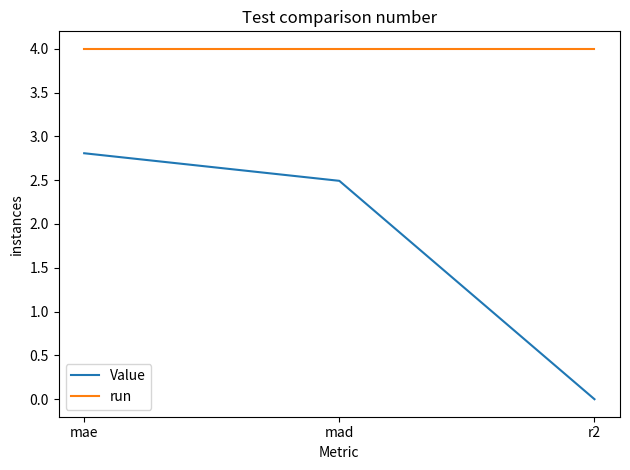

How many lines are shown in the chart?

2